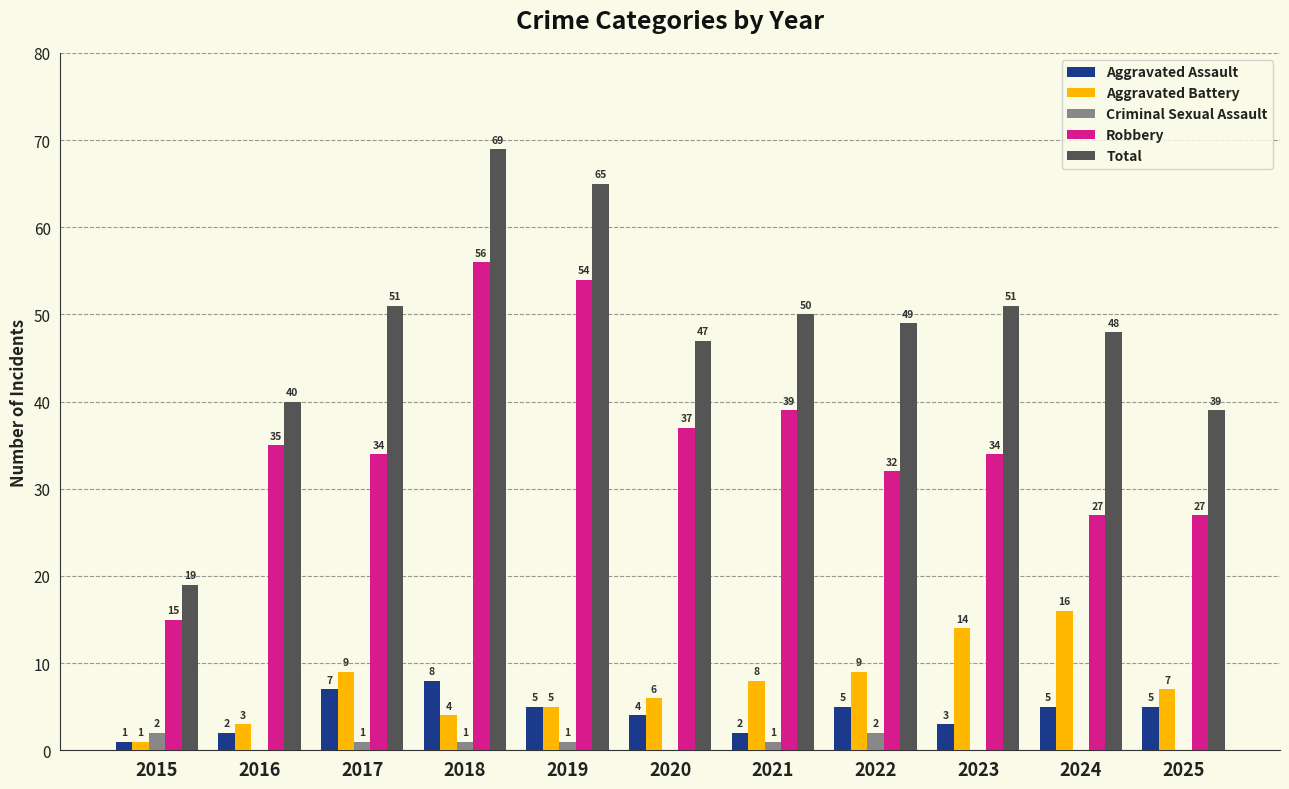

Count the number of categories in the chart.

11